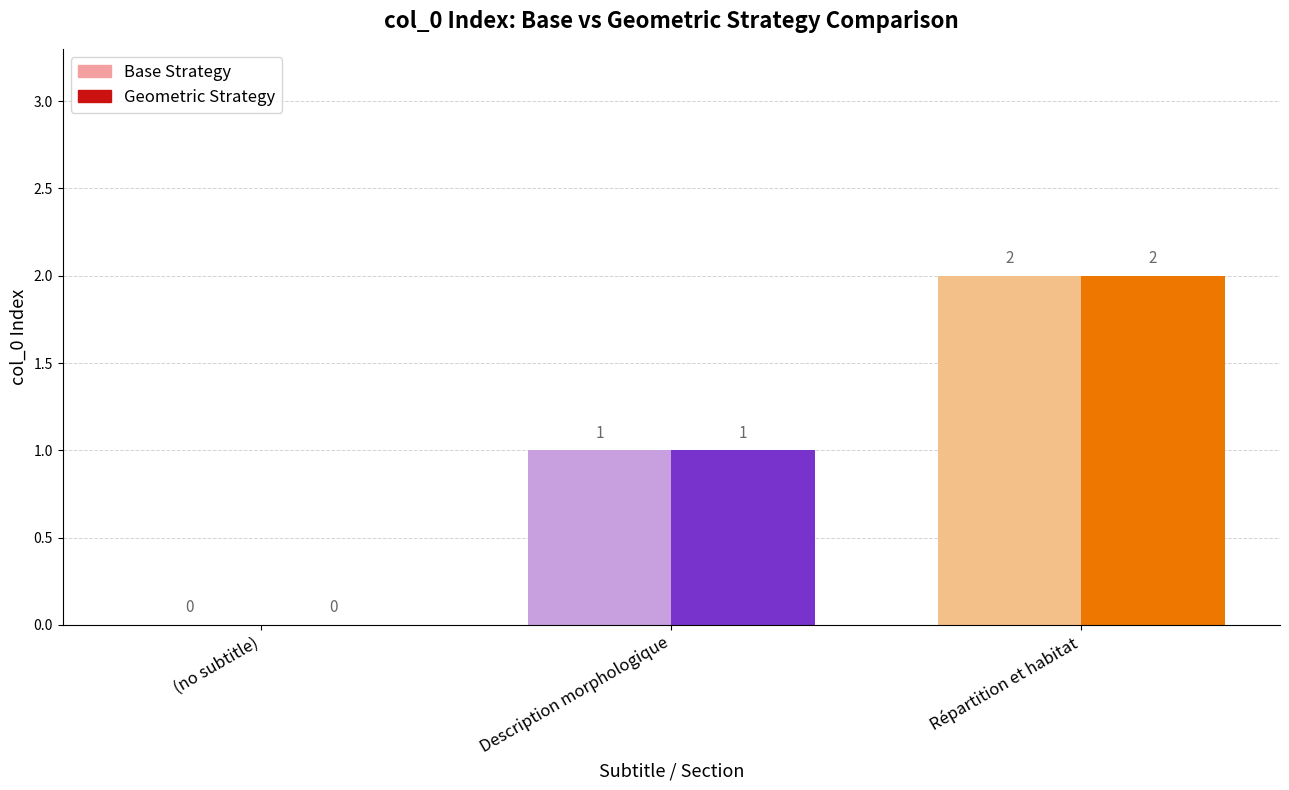

The value of Geometric Strategy at (no subtitle) is 0. True or false?

True